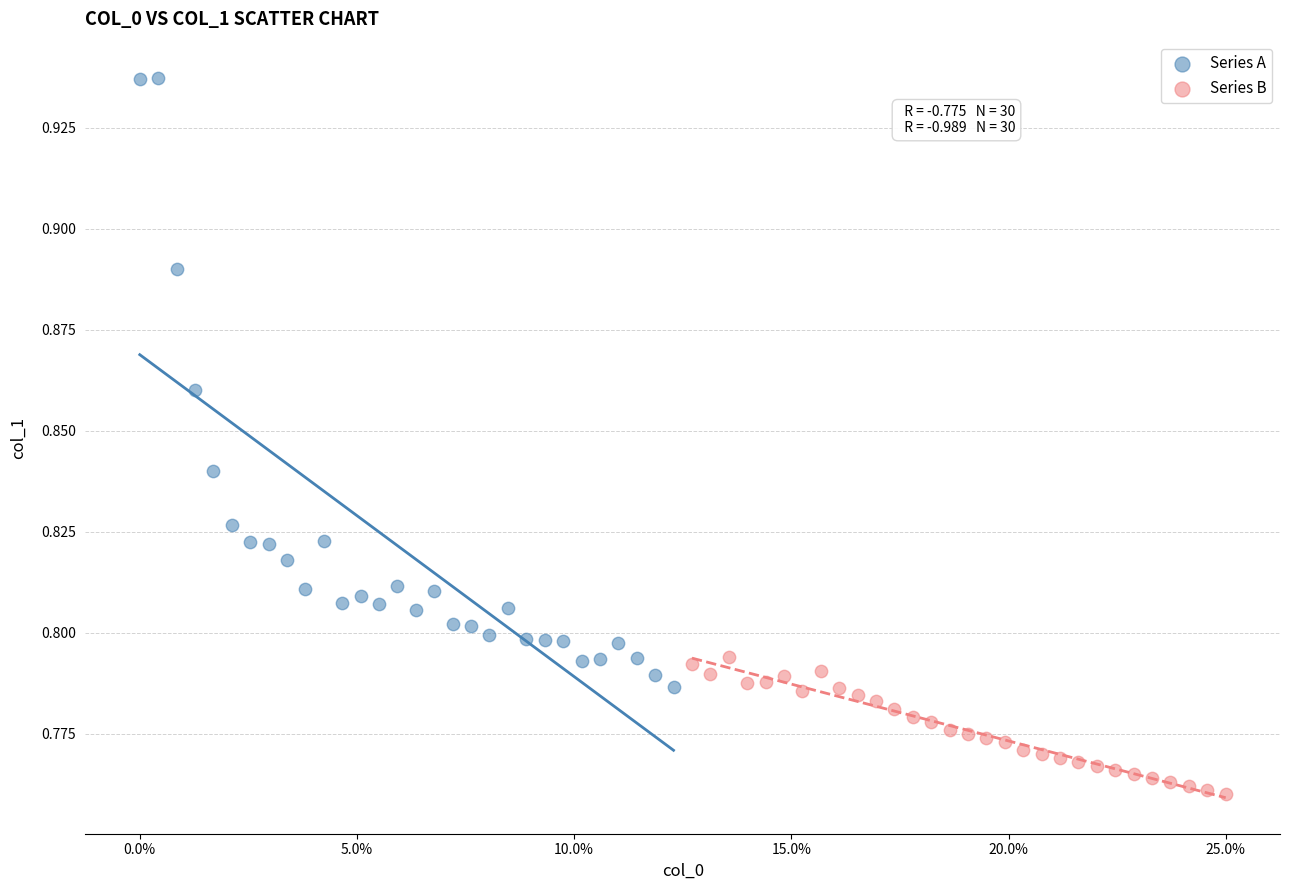

What are all the series names shown in the legend?

Series A, Series B